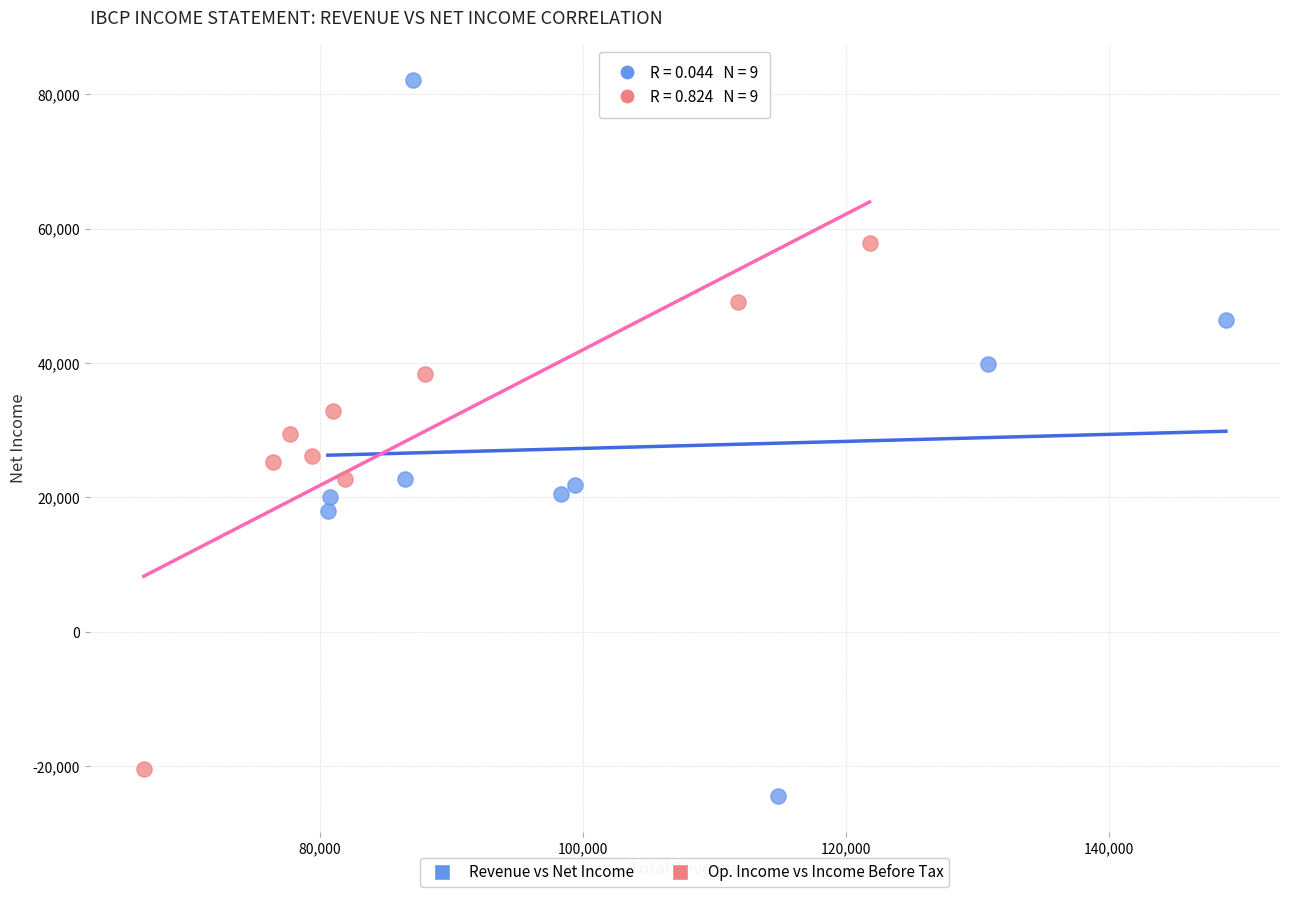

Which series reaches the minimum Y coordinate?

Revenue vs Net Income